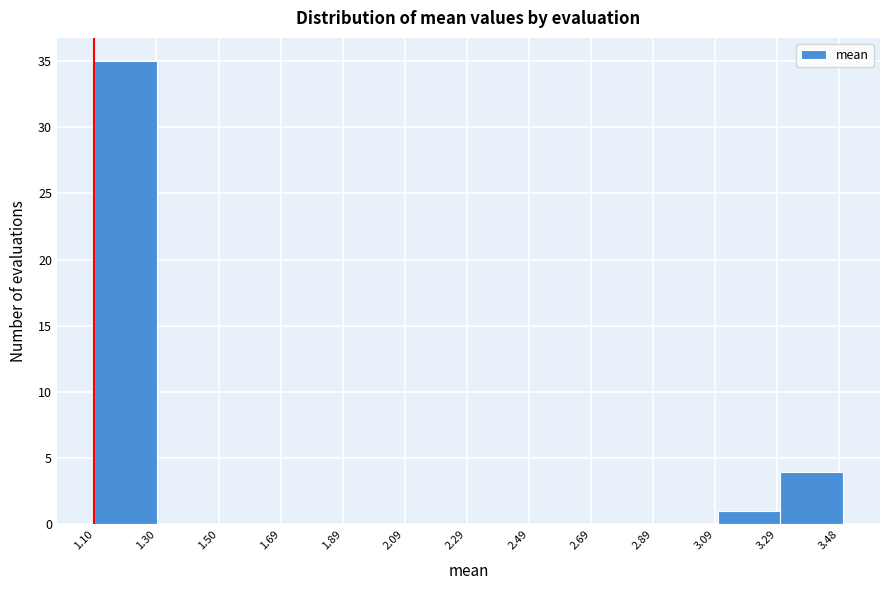

Which range on the x-axis has the tallest bar?

1.1 to 1.3